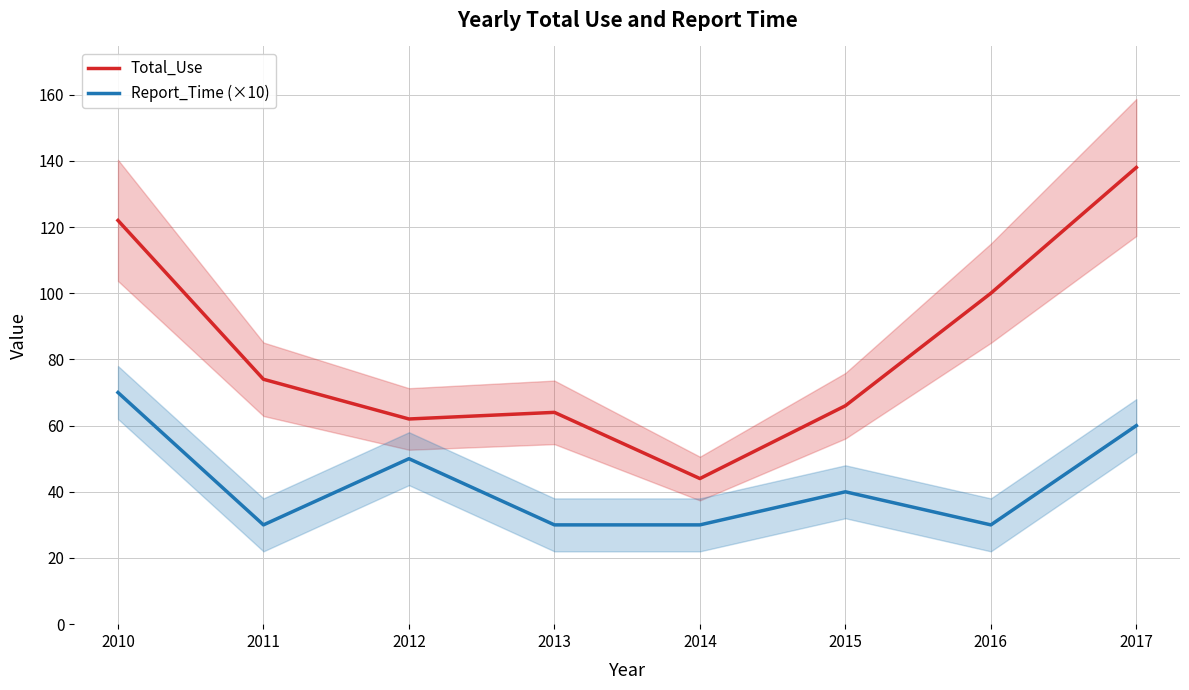

What is the maximum value shown in the chart?

138